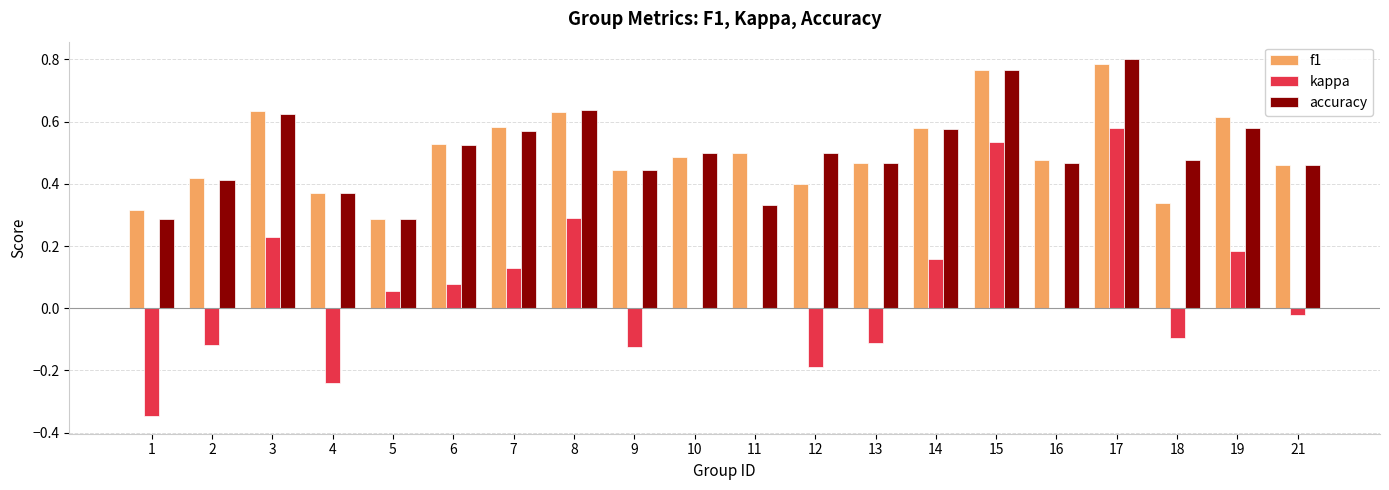

The f1 series shows 0.3 at 18. True or false?

True